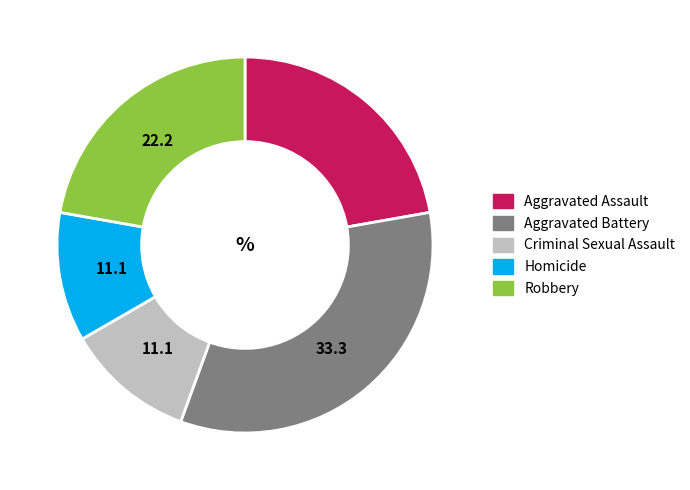

Do Robbery and Criminal Sexual Assault together represent more than half of the pie?

No